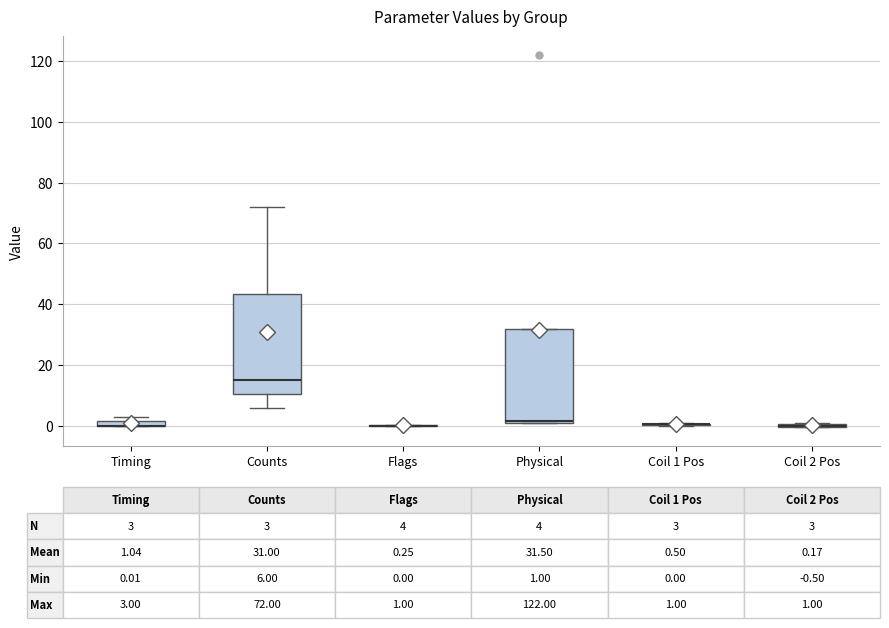

Comparing the boxes themselves (not the whiskers), which one is the tallest?

Counts